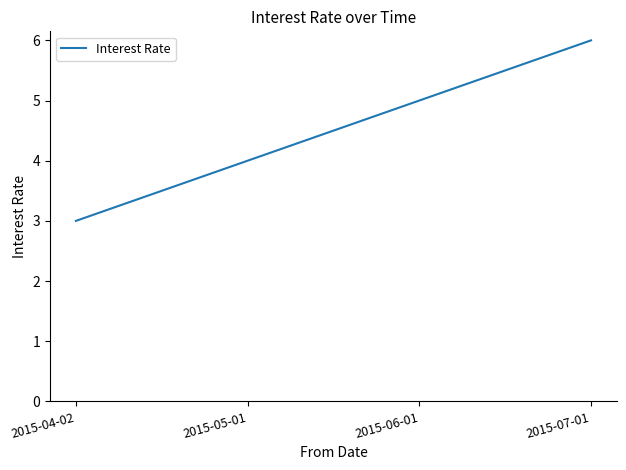

Which has a higher value, 2015-07-01 or 2015-05-01?

2015-07-01